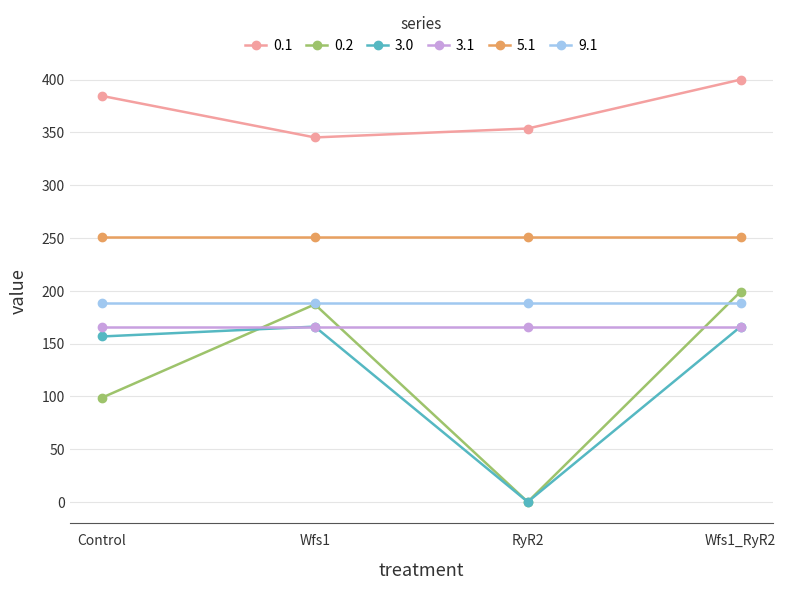

Does the chart display data point markers on the line(s)?

Yes